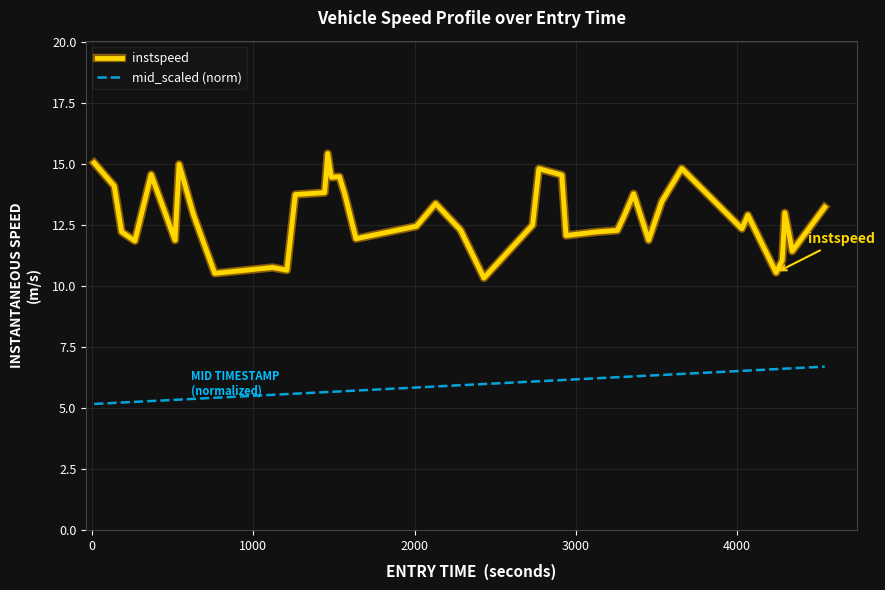

List the series in order of their overall mean, highest first.

instspeed, mid_scaled (norm)